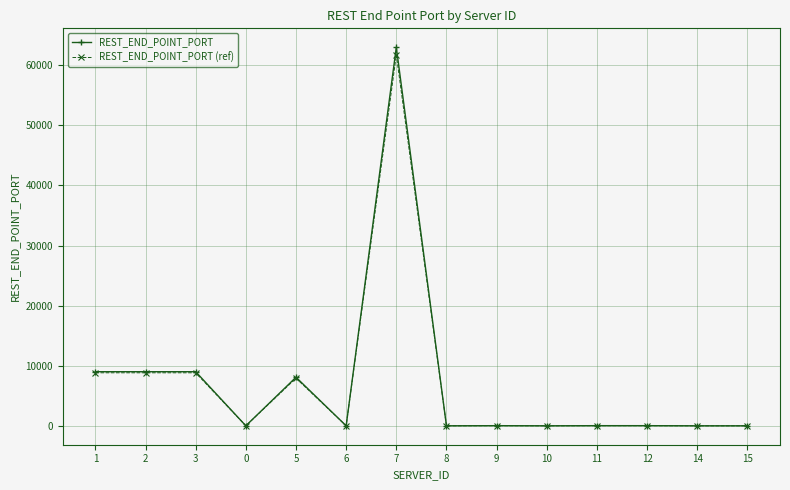

At which category is the sum across all series the highest?

7